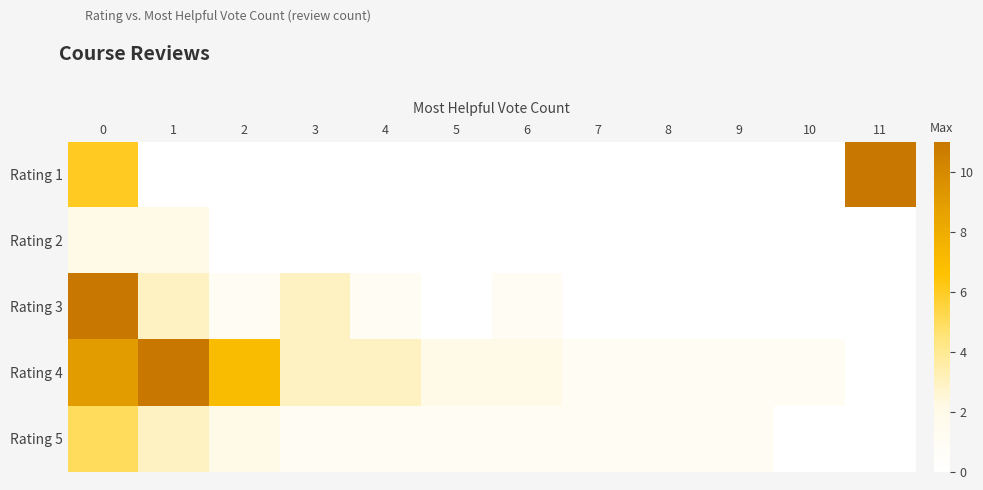

At 1, list the series in order from largest to smallest.

Rating 4, Rating 3, Rating 5, Rating 2, Rating 1